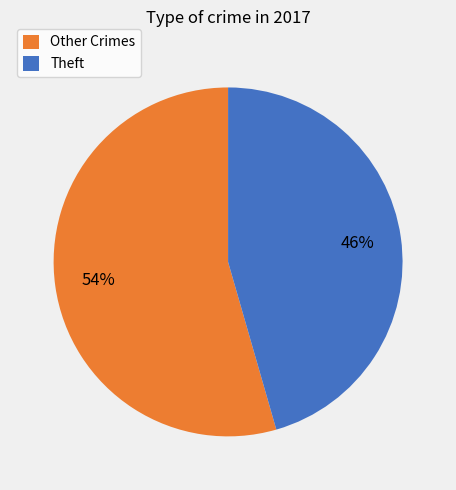

The Theft slice represents 35% of the pie. True or false?

False